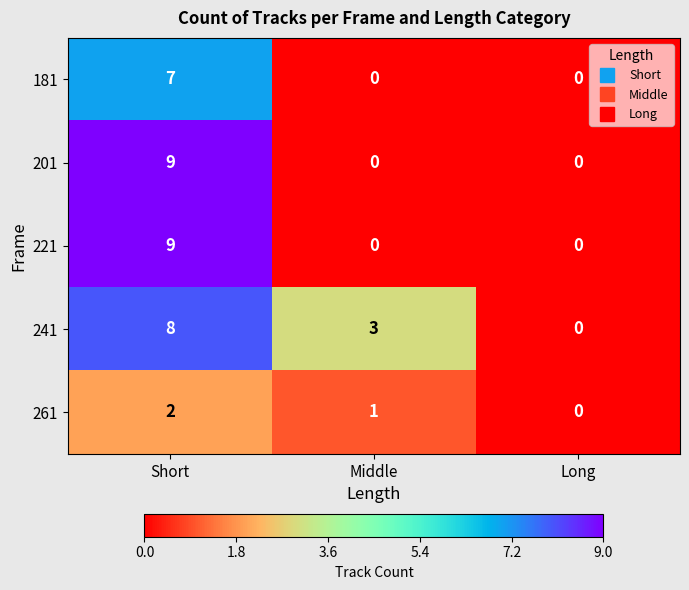

What is the sum of all 181 values?

7